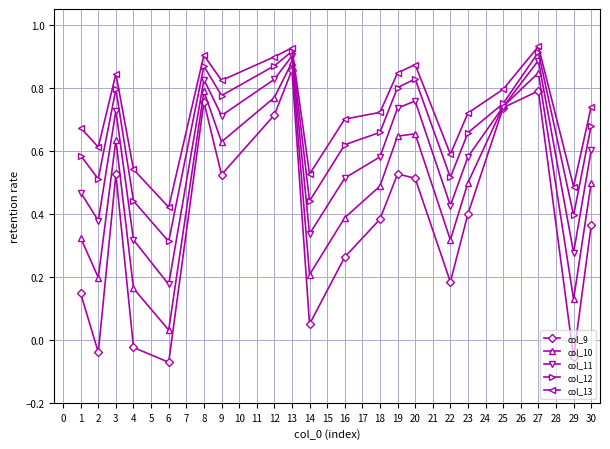

List the series in order of their overall mean, highest first.

col_13, col_12, col_11, col_10, col_9